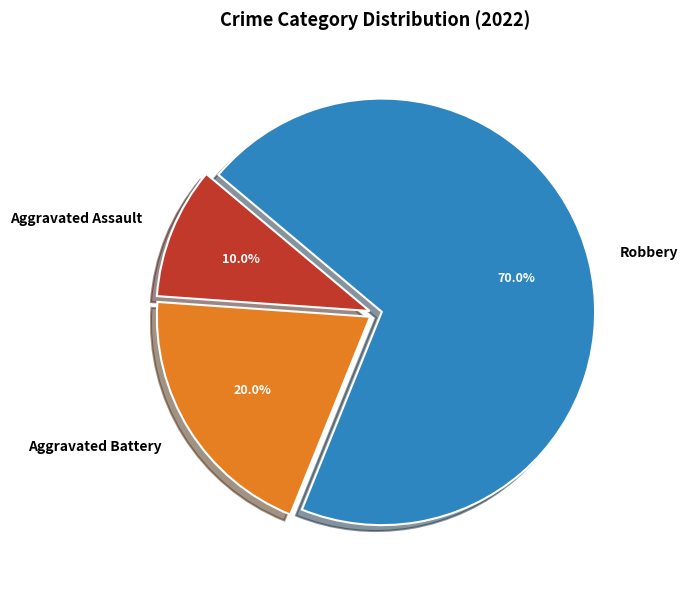

Count the number of slices in the pie.

3